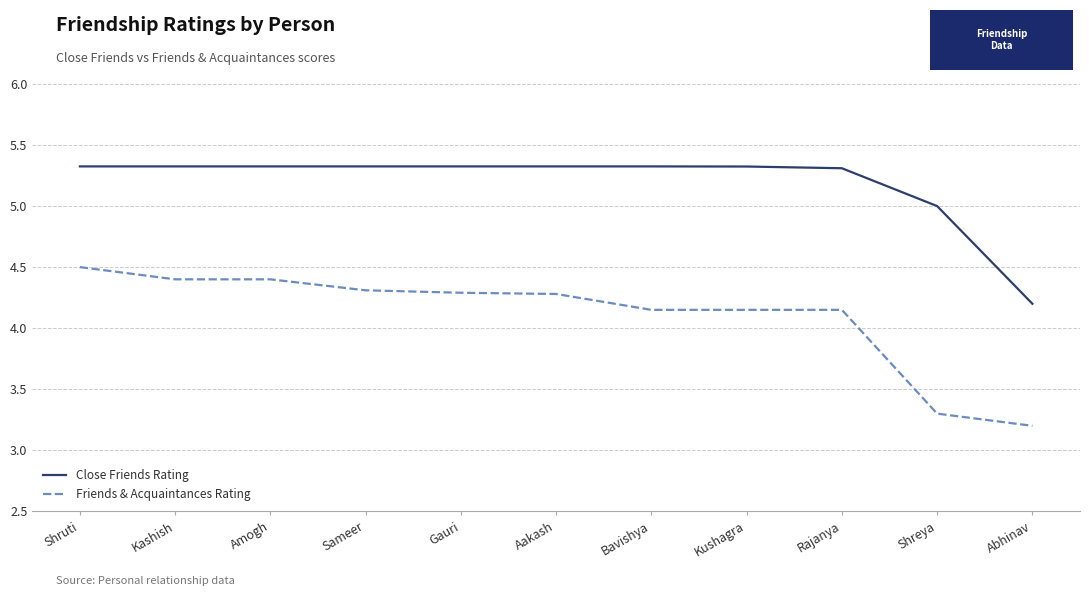

What are all the series names shown in the legend?

Close Friends Rating, Friends & Acquaintances Rating